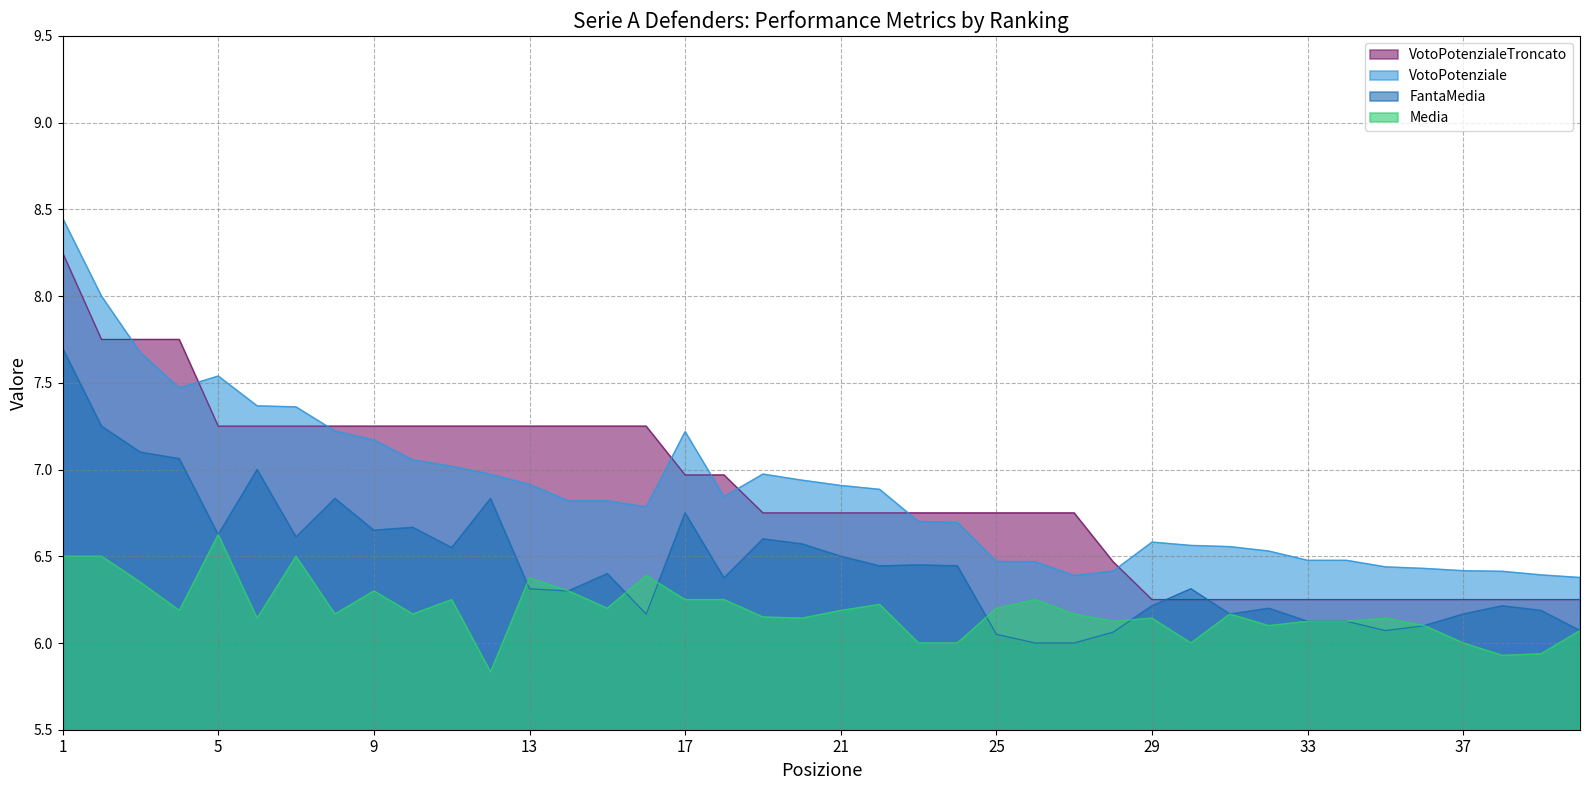

Rank the series by their maximum value, from lowest to highest.

Media, FantaMedia, VotoPotenzialeTroncato, VotoPotenziale